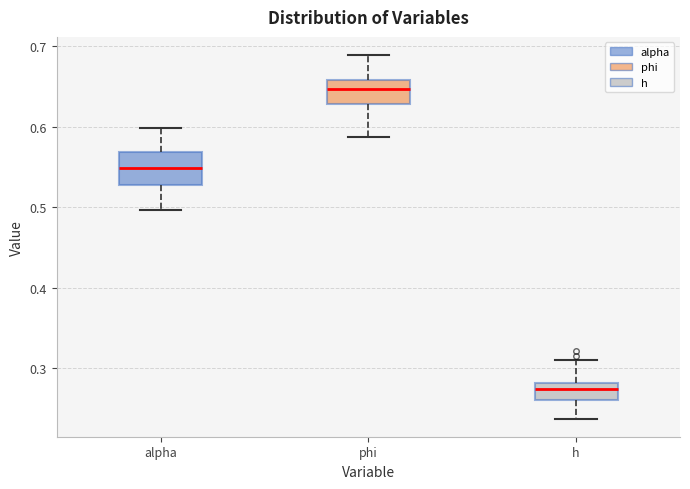

Where does the upper whisker of the box for h end on the y-axis? The values are not printed on the chart, so give them approximately, as read against the axis.

0.31